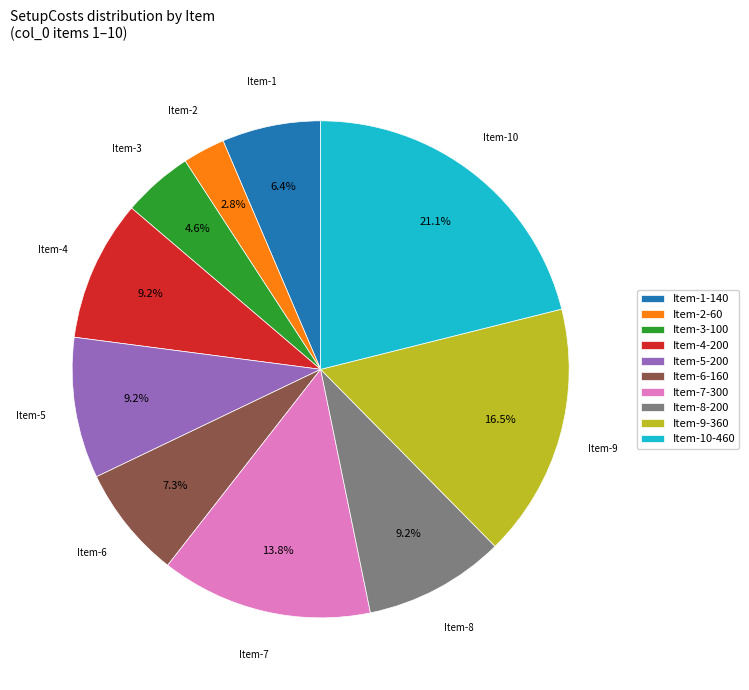

Which slice is the largest?

Item-10-460